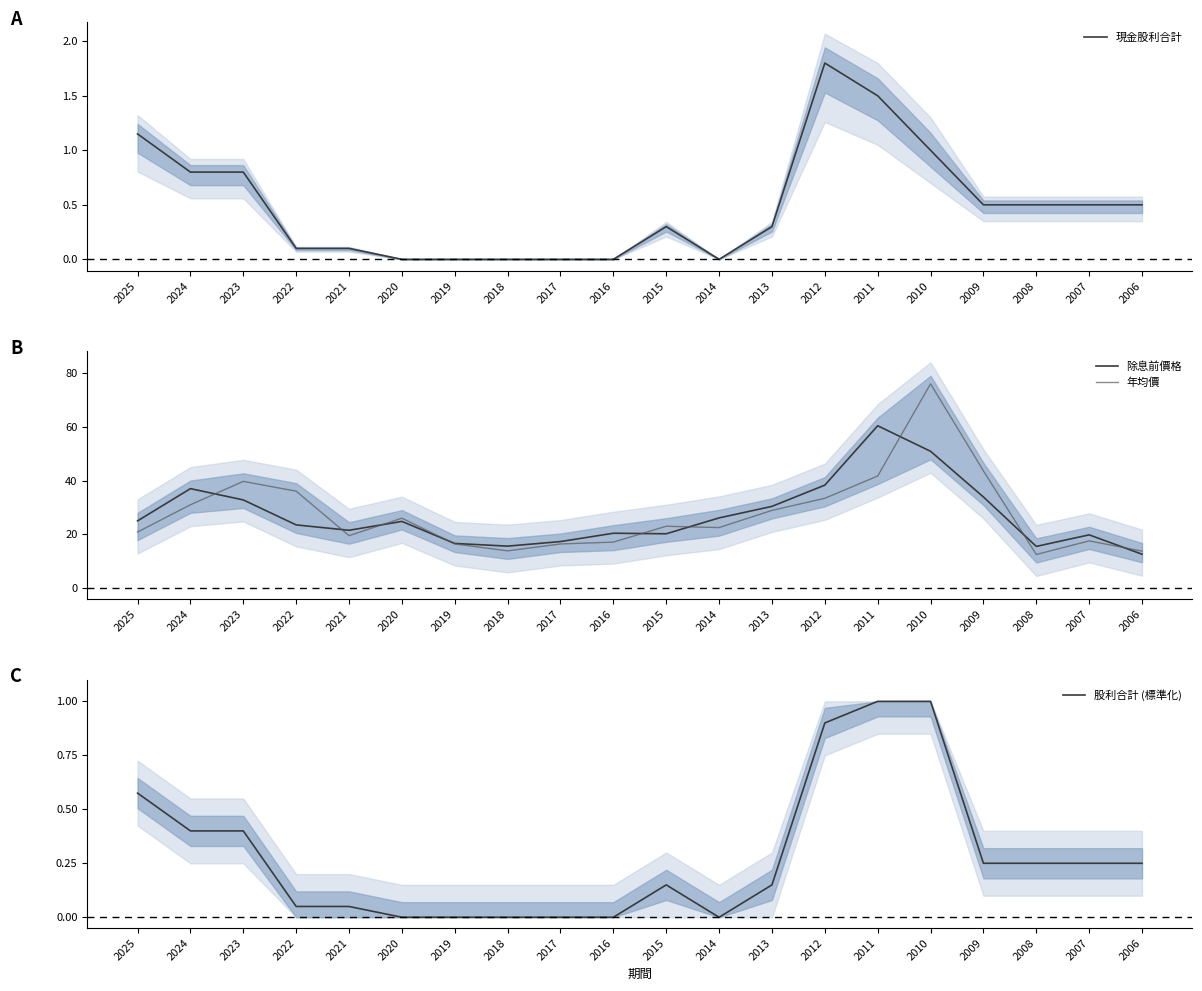

Which category has the highest value in the 除息前價格 series?

2011